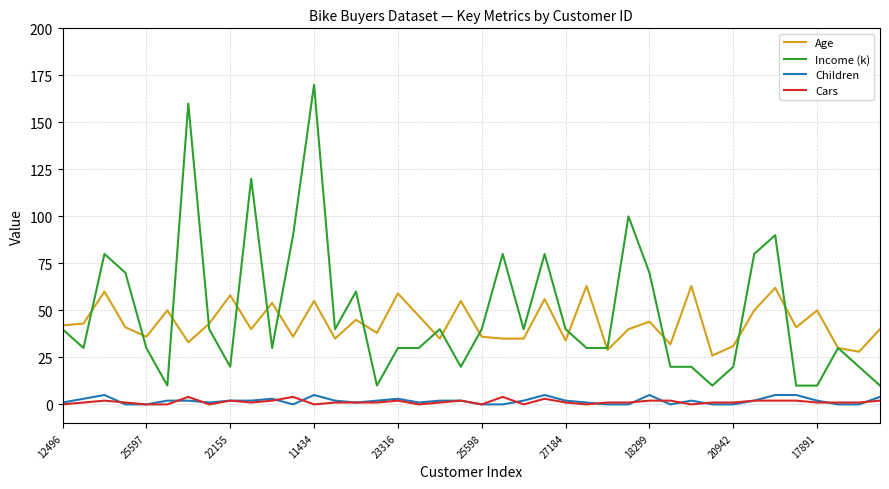

What is the highest value of the Age series?

63